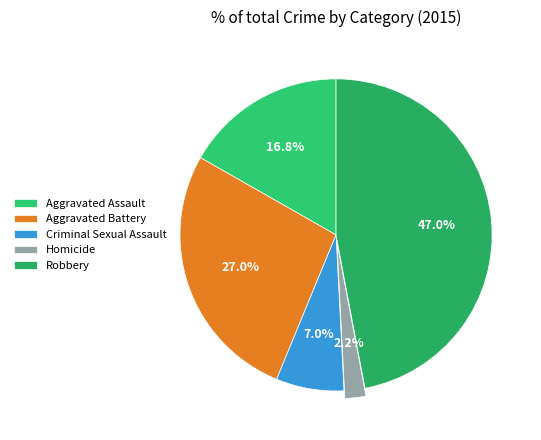

True or false: Aggravated Assault accounts for 5% of the total.

False